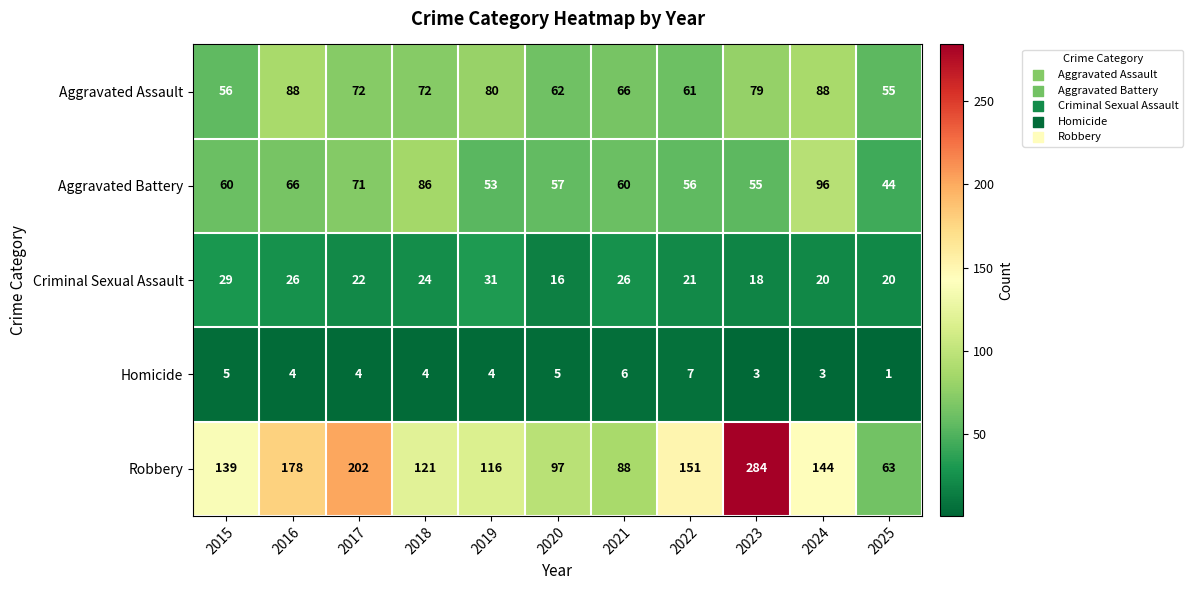

At 2015, list the series in order from smallest to largest.

Homicide, Criminal Sexual Assault, Aggravated Assault, Aggravated Battery, Robbery